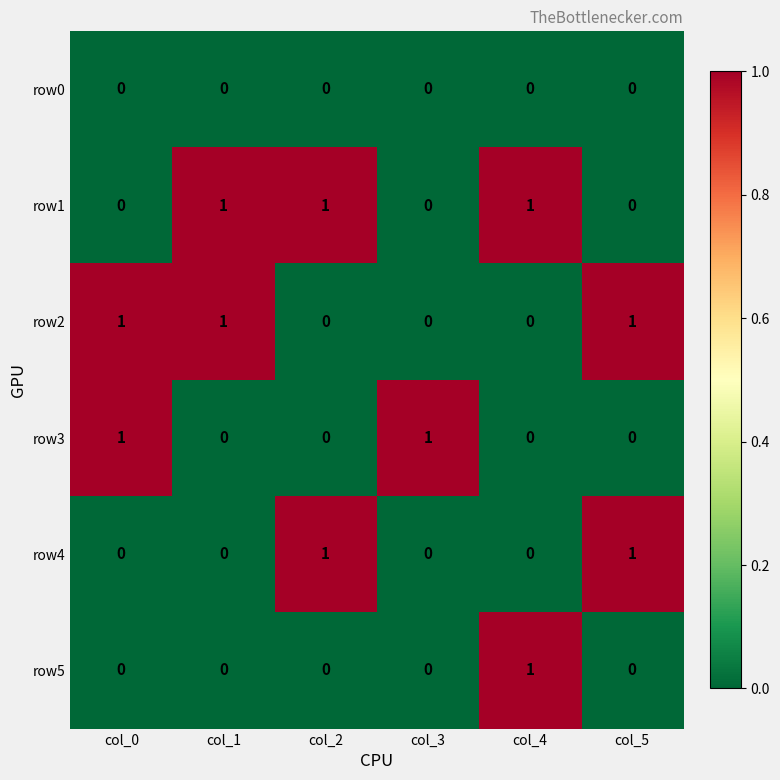

Count the row3 values in the range 0 to 1.

6